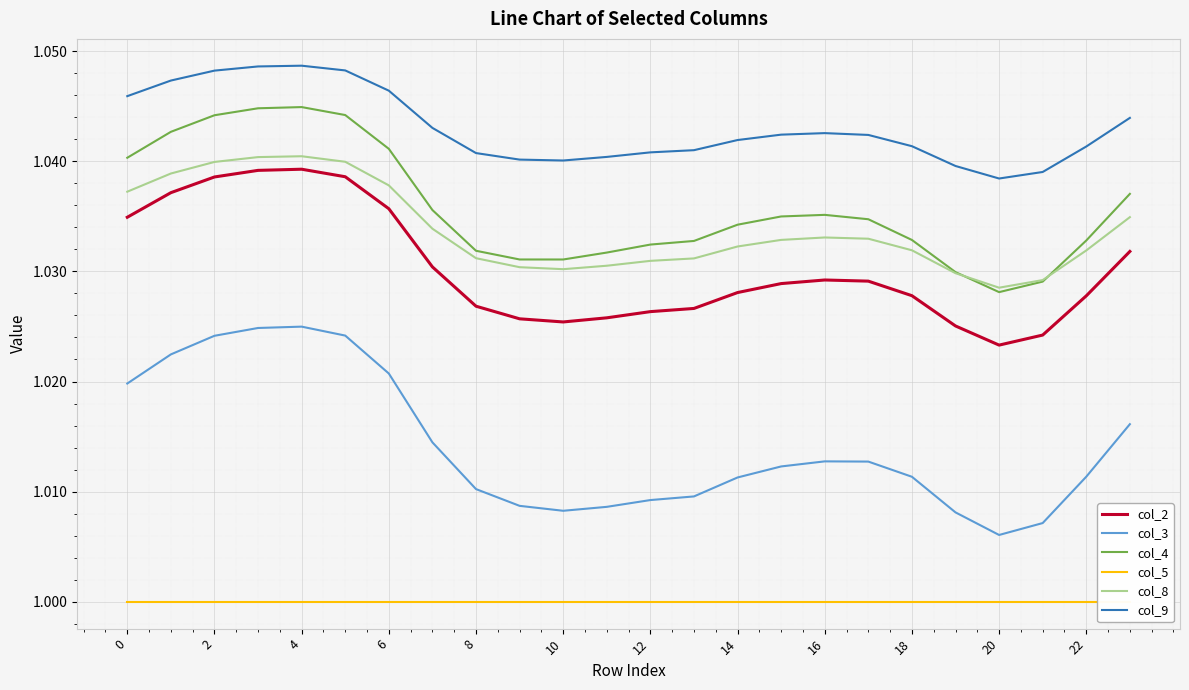

Rank the series by their maximum value, from highest to lowest.

col_9, col_4, col_8, col_2, col_3, col_5